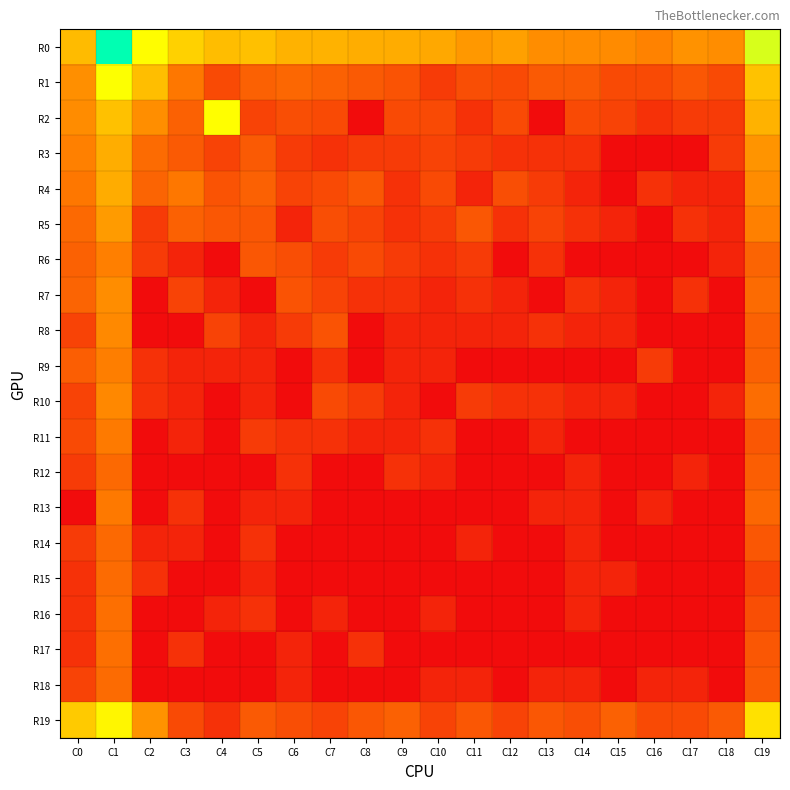

What is the maximum value shown in the chart?

10.1